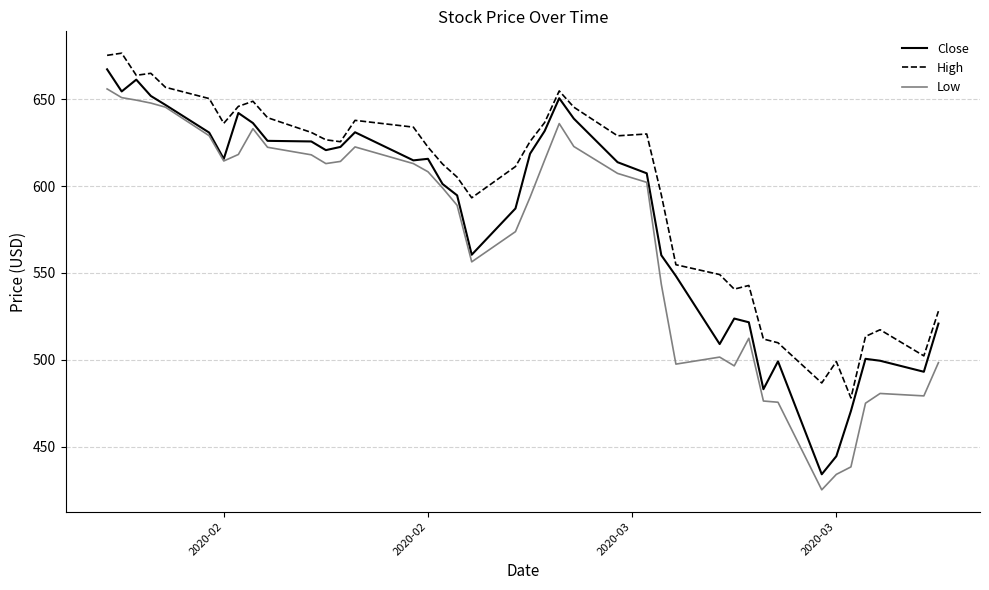

True or false: High and Low intersect in this chart.

False